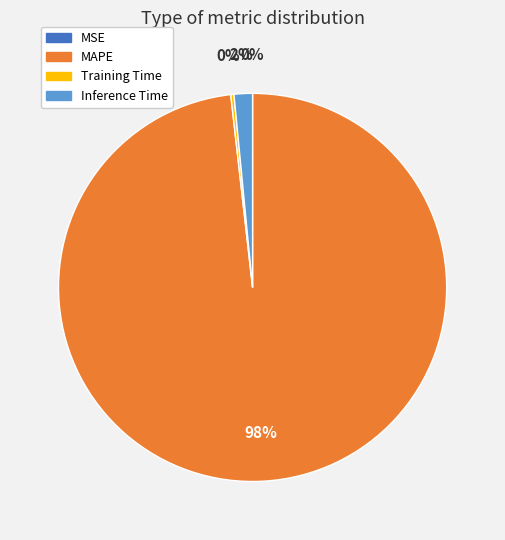

Is there a majority slice in this chart?

Yes